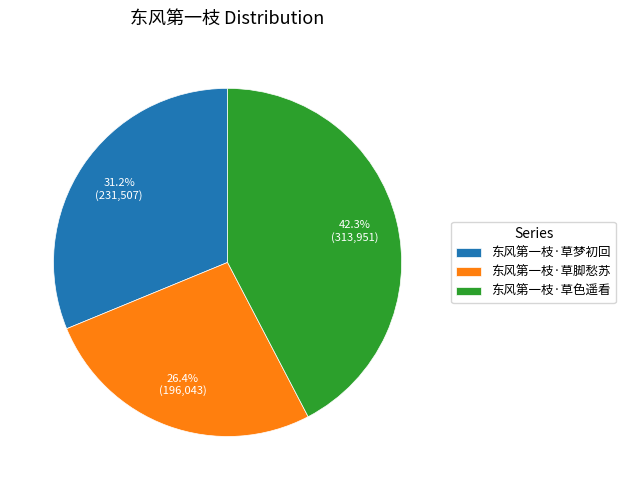

Is there a majority slice in this chart?

No